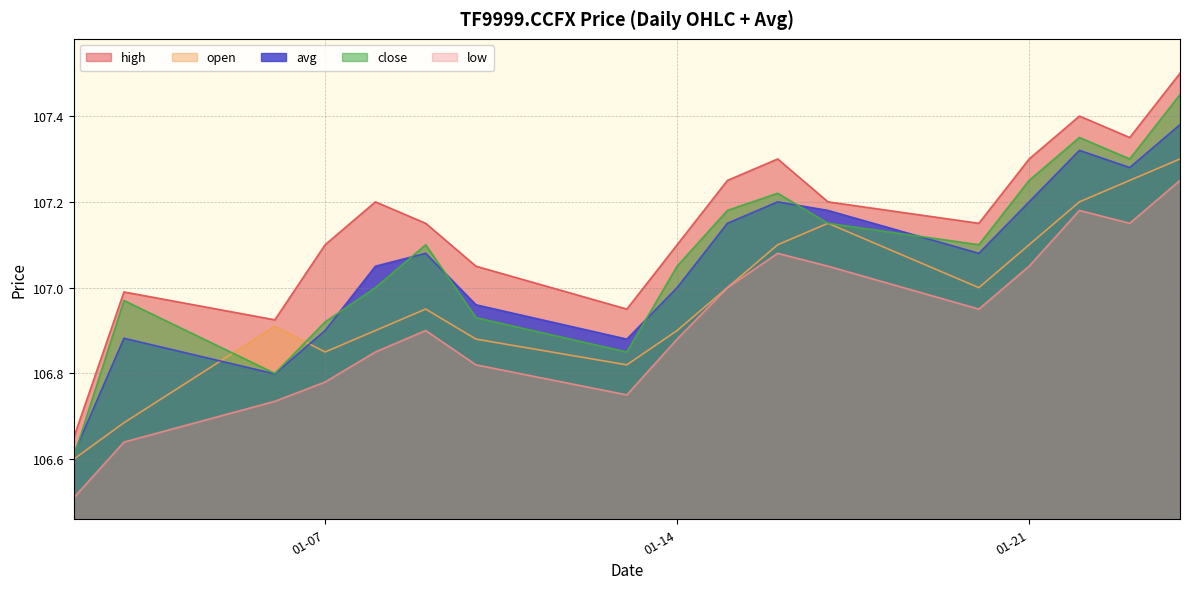

Which series has the largest total across all categories?

high